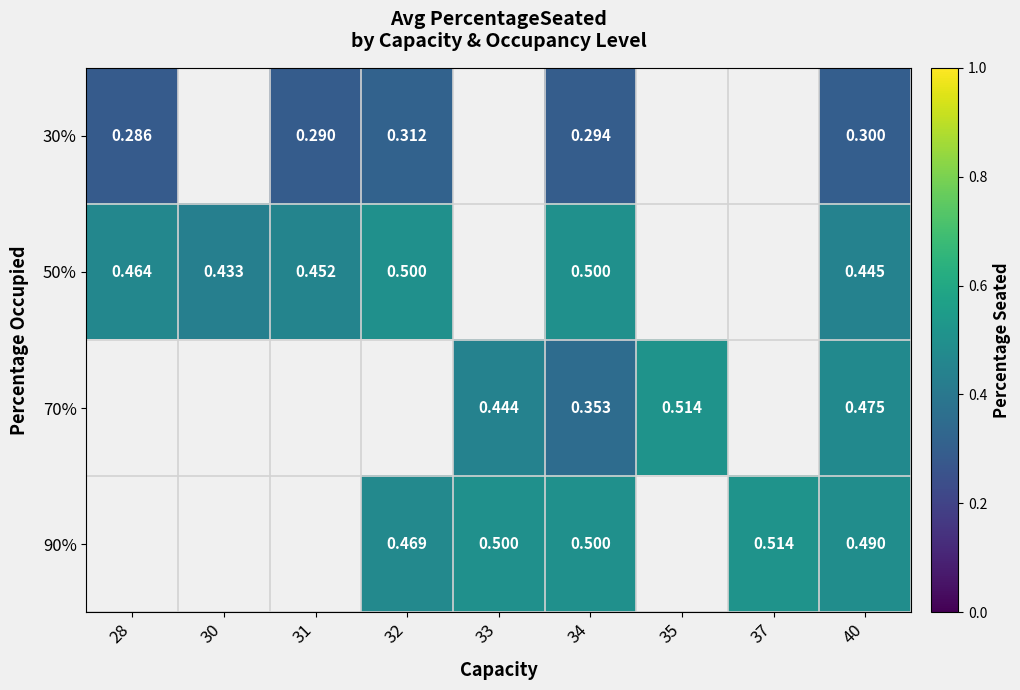

At which label is 30% closest to 0?

28